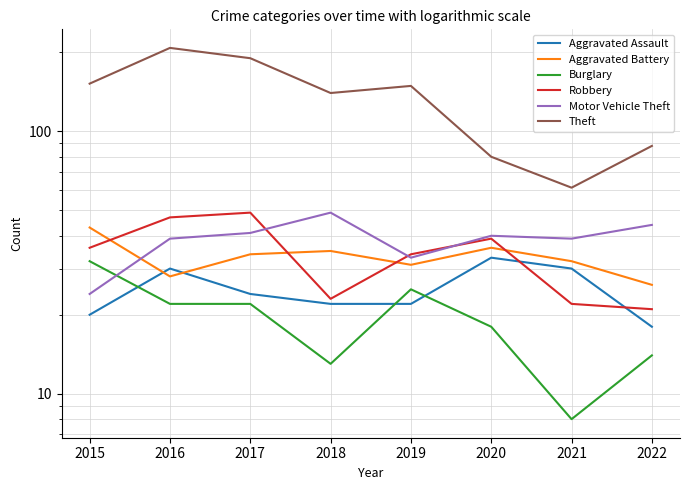

Where is Burglary nearest to the value 20?

2016